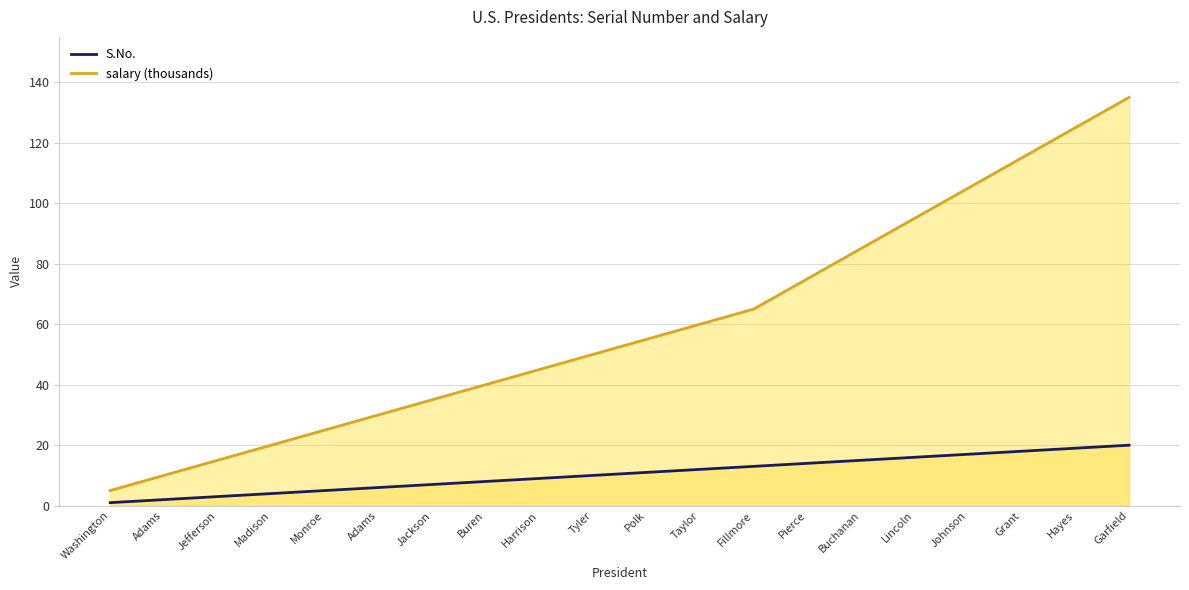

What is the difference between the second highest and second lowest values in the S.No. series?

17